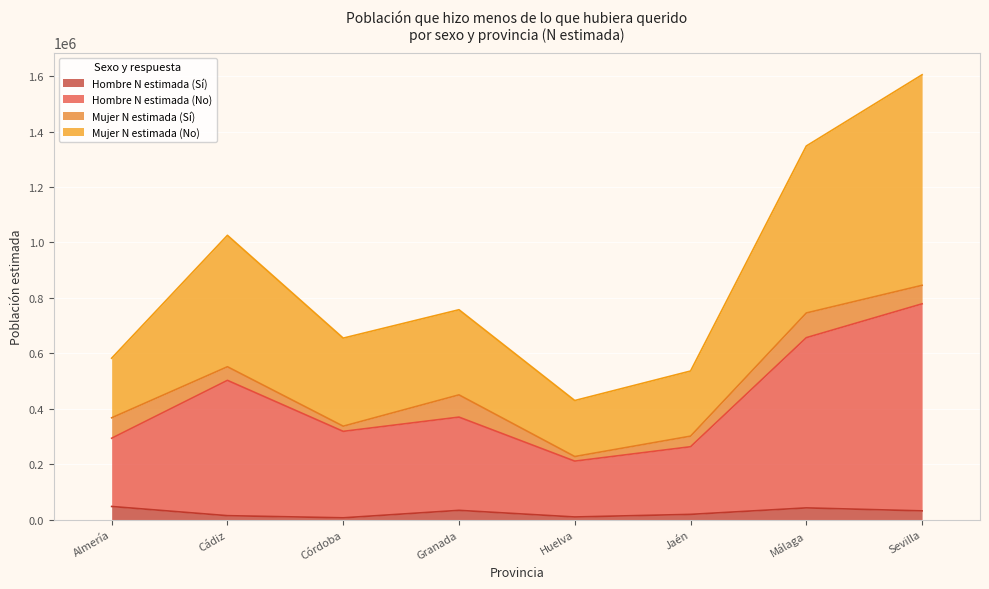

The value of Hombre N estimada (Sí) at Málaga is 42542. True or false?

True